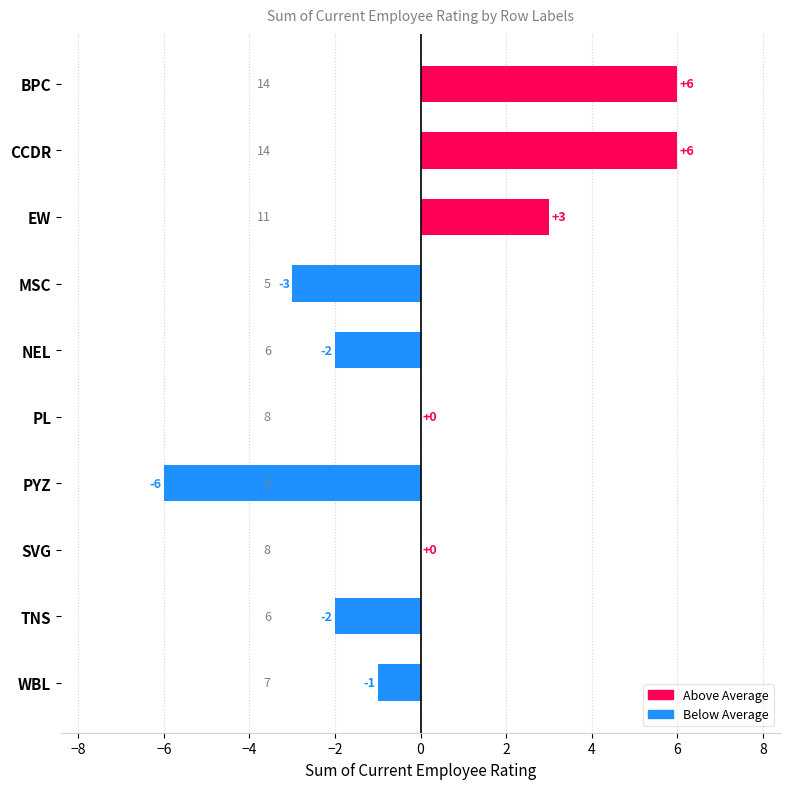

How many distinct data groups are displayed?

1